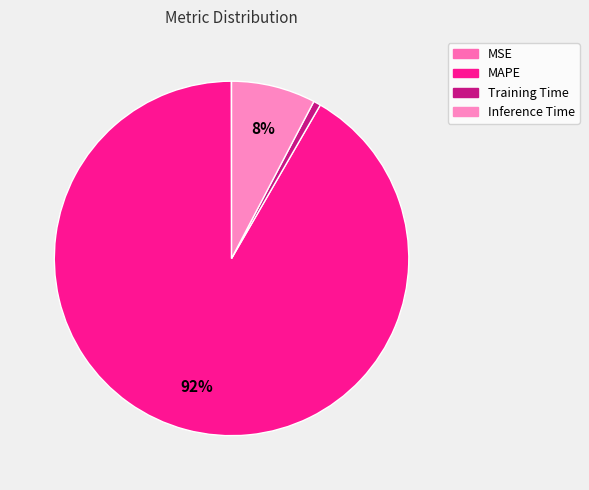

To the nearest percent, what is the combined percentage of Training Time and MAPE?

92%